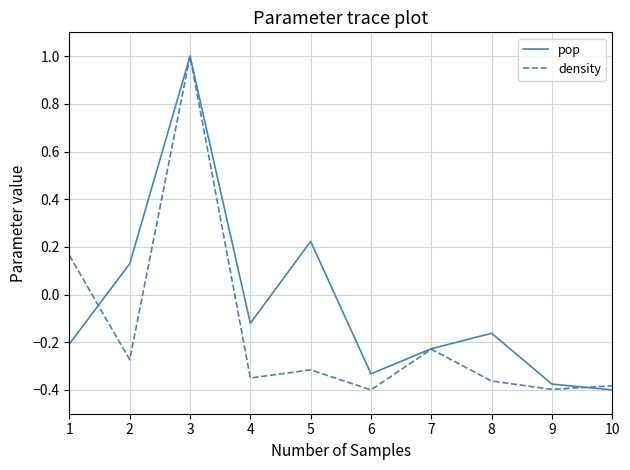

At which category does the chart reach its peak across all series?

3